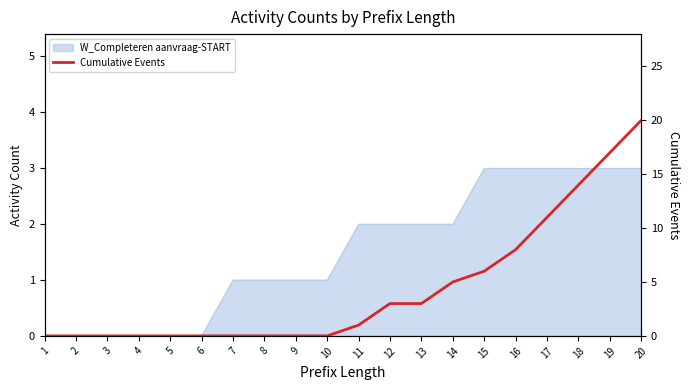

Does the chart have visible grid lines?

No